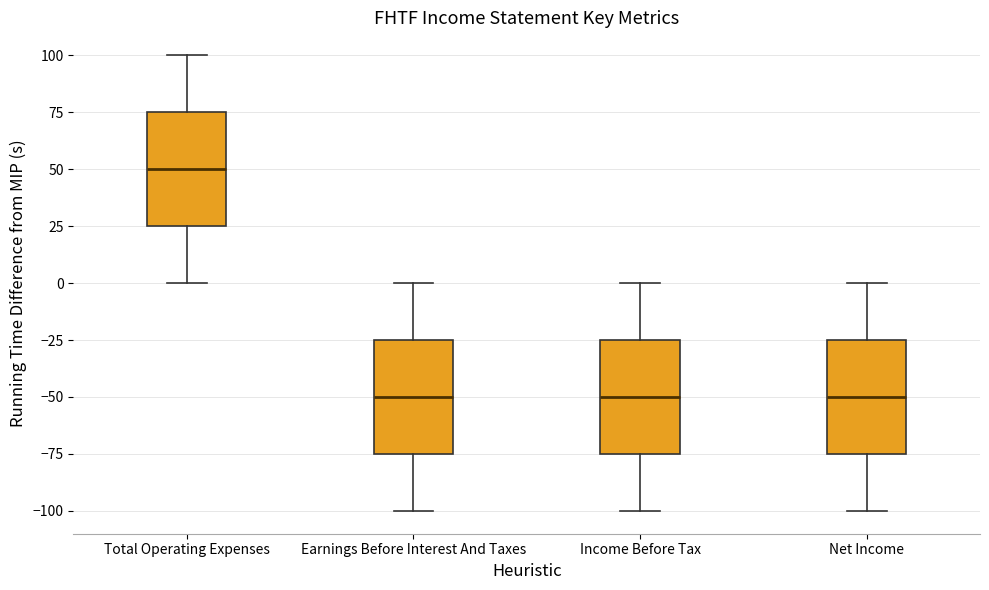

Reading left to right, transcribe this box plot: for each box, give where its median line is, the range the box spans, and where its two whiskers end, as read against the y-axis. The values are not printed on the chart, so give them approximately, as read against the axis.

Total Operating Expenses: median 50, box 25 to 75, whiskers 0 to 100
Earnings Before Interest And Taxes: median -50, box -75 to -25, whiskers -100 to 0
Income Before Tax: median -50, box -75 to -25, whiskers -100 to 0
Net Income: median -50, box -75 to -25, whiskers -100 to 0